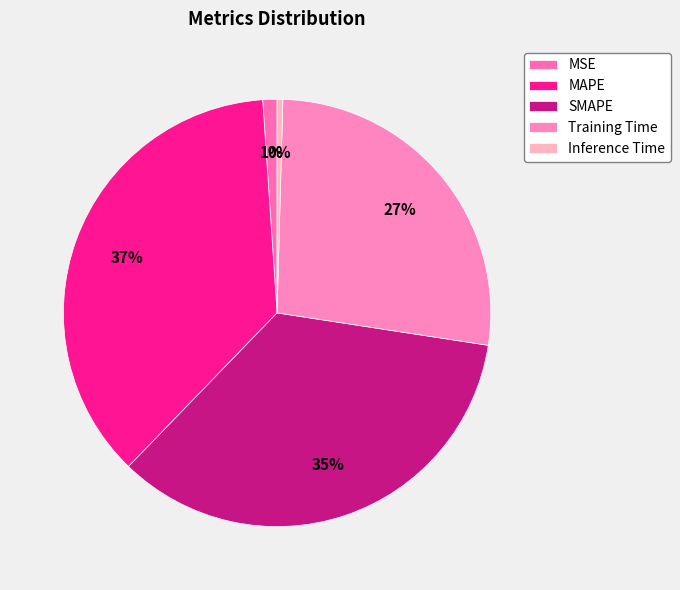

The MAPE slice represents 37% of the pie. True or false?

True